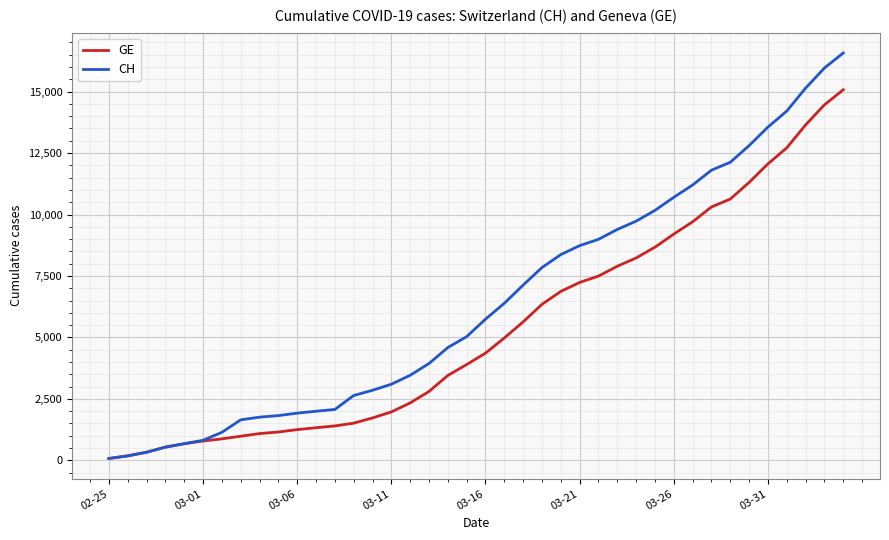

Which series has the widest spread of values?

CH